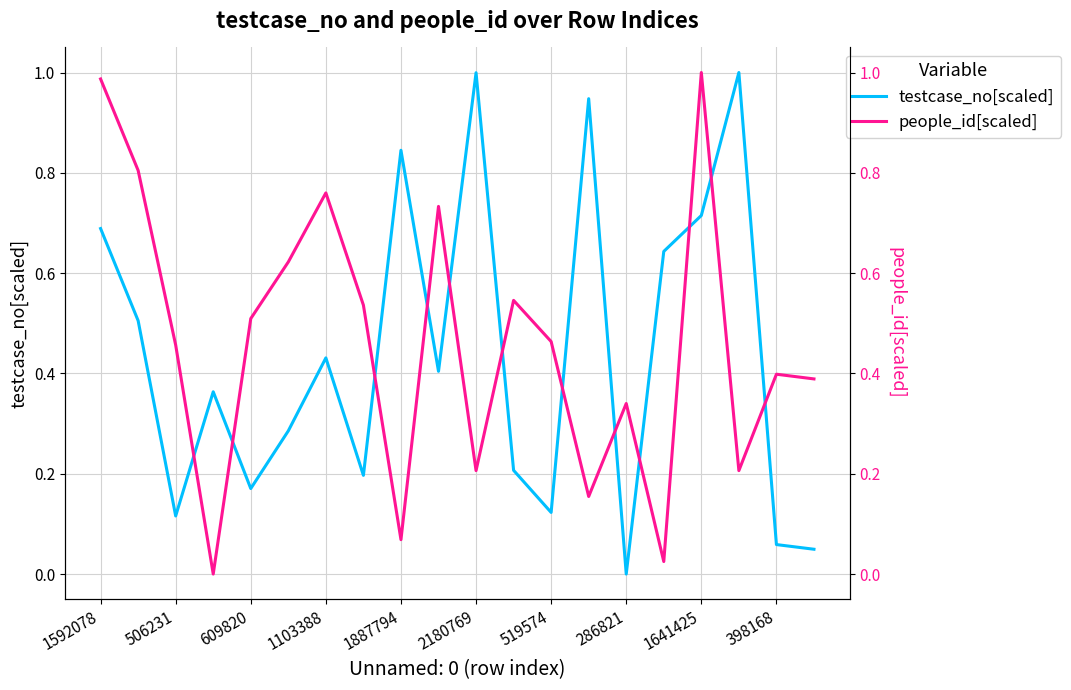

Which series ends up on top after the final intersection of people_id[scaled] and testcase_no[scaled]?

people_id[scaled]